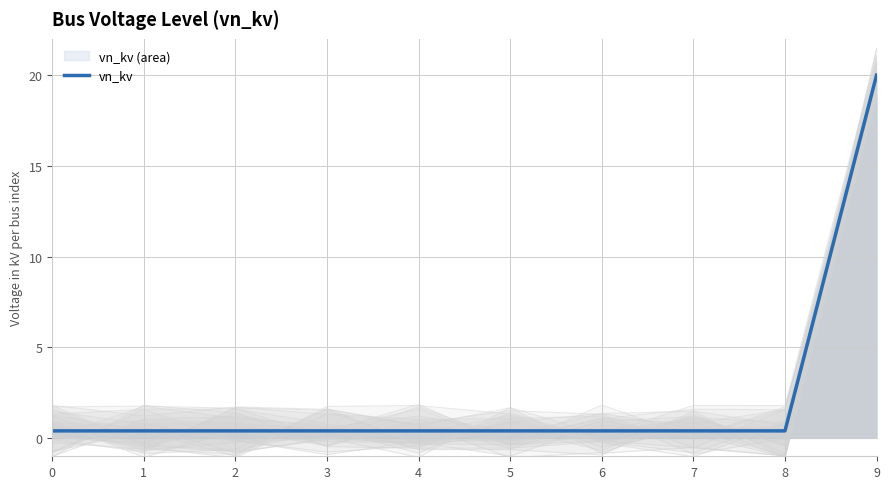

Reading left to right, list all the values displayed in this chart.

0.4	0.4	0.4	0.4	0.4	0.4	0.4	0.4	0.4	20.0